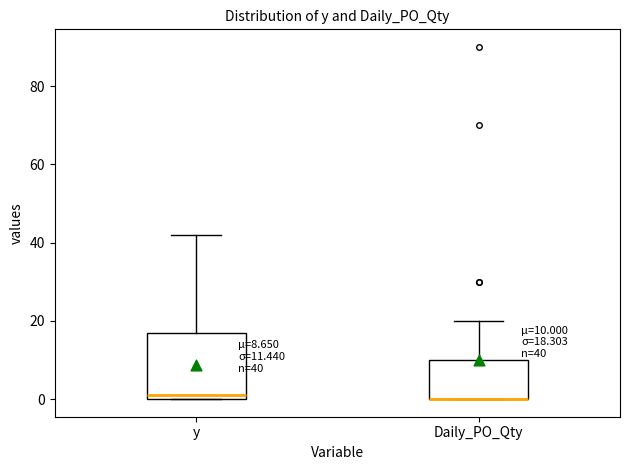

Comparing the boxes themselves (not the whiskers), which one is the tallest?

y